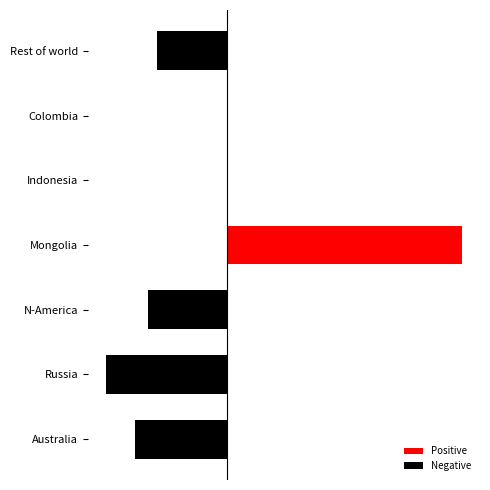

How many series are shown in this chart?

1